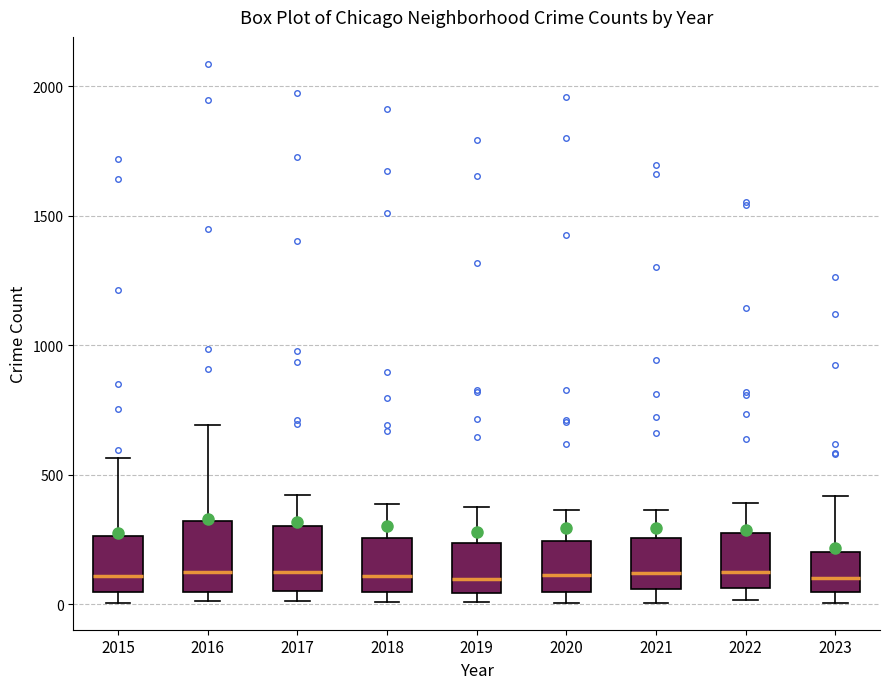

Reading left to right, read every box against the y-axis: the position of its median line, the range the box covers, and the ends of its whiskers. The values are not printed on the chart, so give them approximately, as read against the axis.

2015: median 100, box 50 to 250, whiskers 0 to 550
2016: median 150, box 50 to 300, whiskers 0 to 700
2017: median 100, box 50 to 300, whiskers 0 to 400
2018: median 100, box 50 to 250, whiskers 0 to 400
2019: median 100, box 50 to 250, whiskers 0 to 400
2020: median 100, box 50 to 250, whiskers 0 to 350
2021: median 100, box 50 to 250, whiskers 0 to 350
2022: median 100, box 50 to 250, whiskers 0 to 400
2023: median 100, box 50 to 200, whiskers 0 to 400